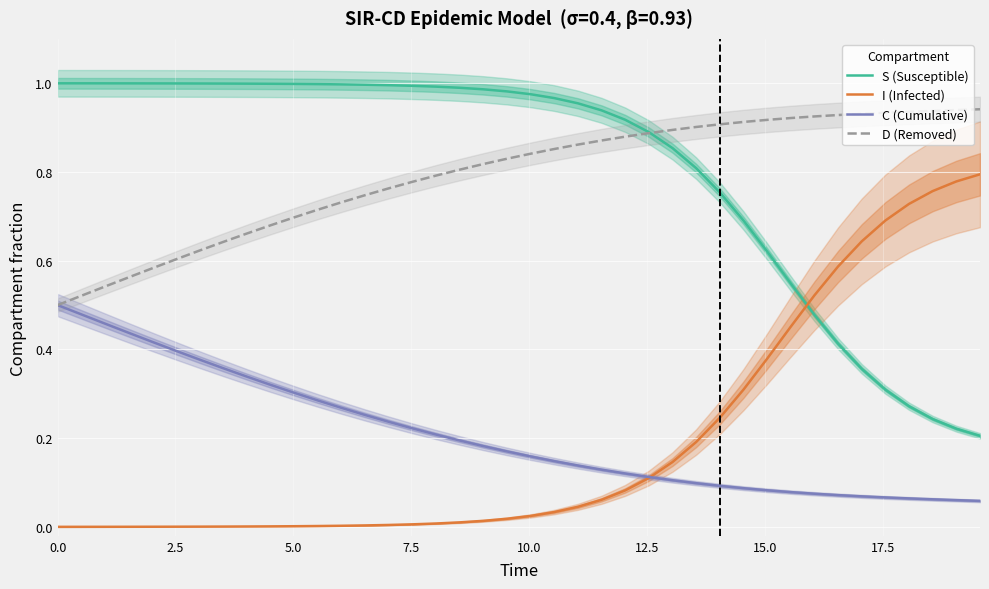

What is the lowest value of the D (Removed) series?

0.5